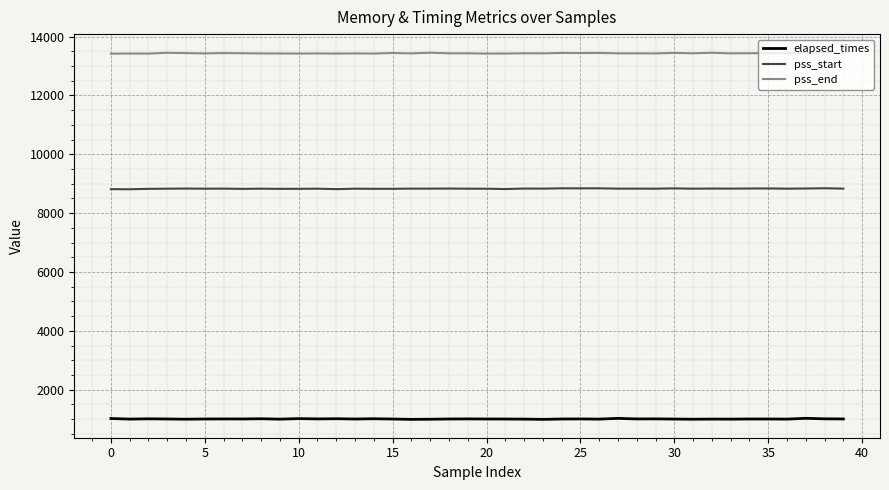

Which series has the largest total across all categories?

pss_end